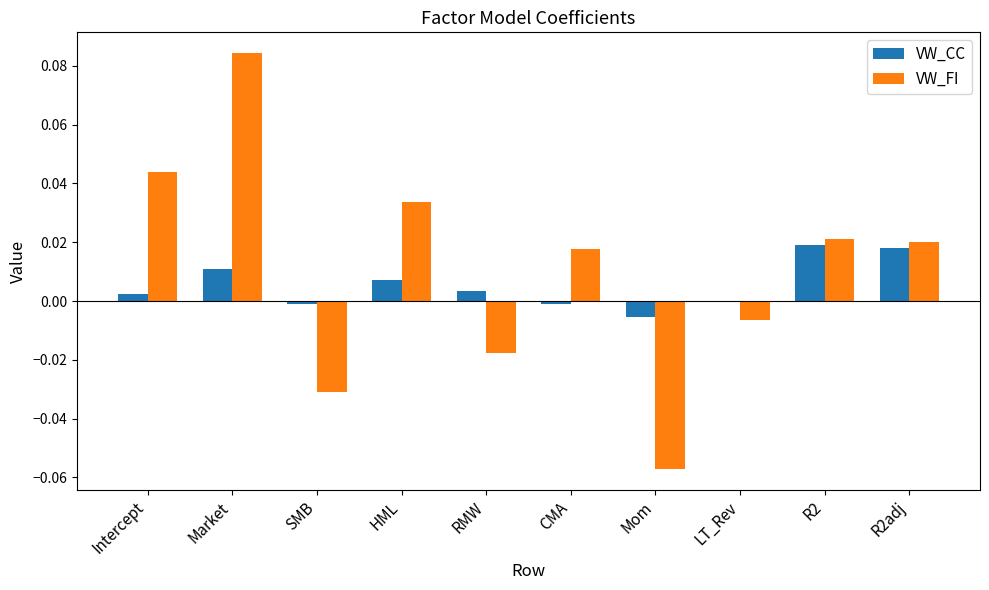

Are the bars horizontal?

No